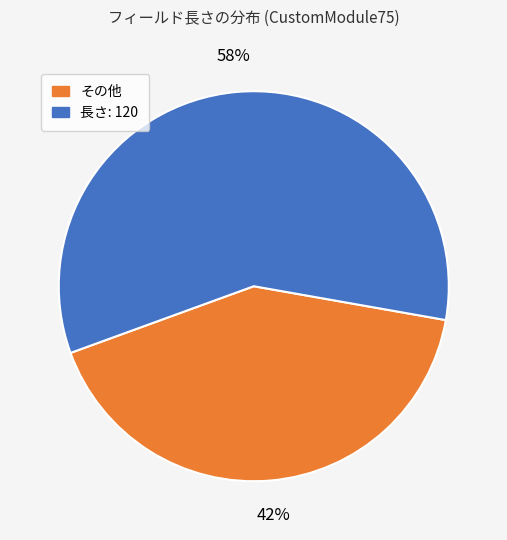

Count the number of slices in the pie.

2